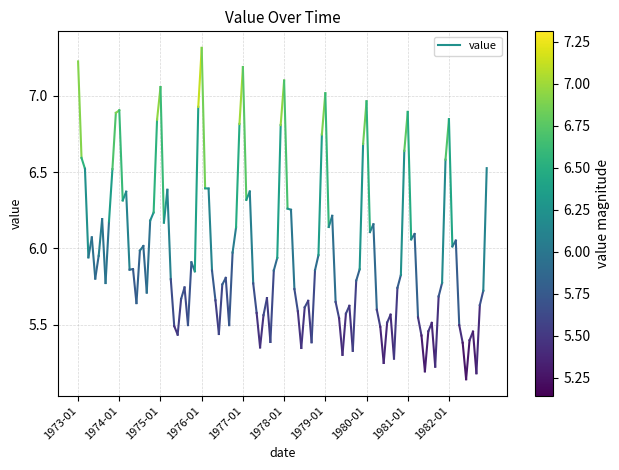

What is the sum of the values at 1974-01 and 1973-01?

13.8